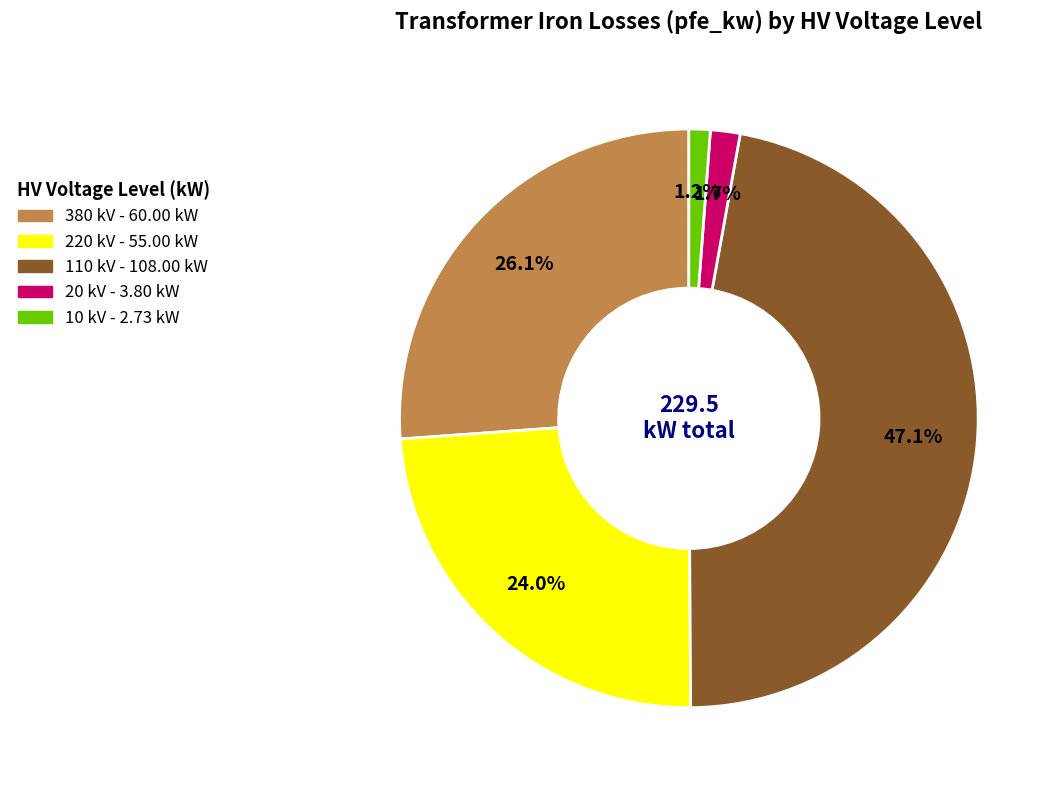

Does 380 kV account for over 50% of the chart?

No